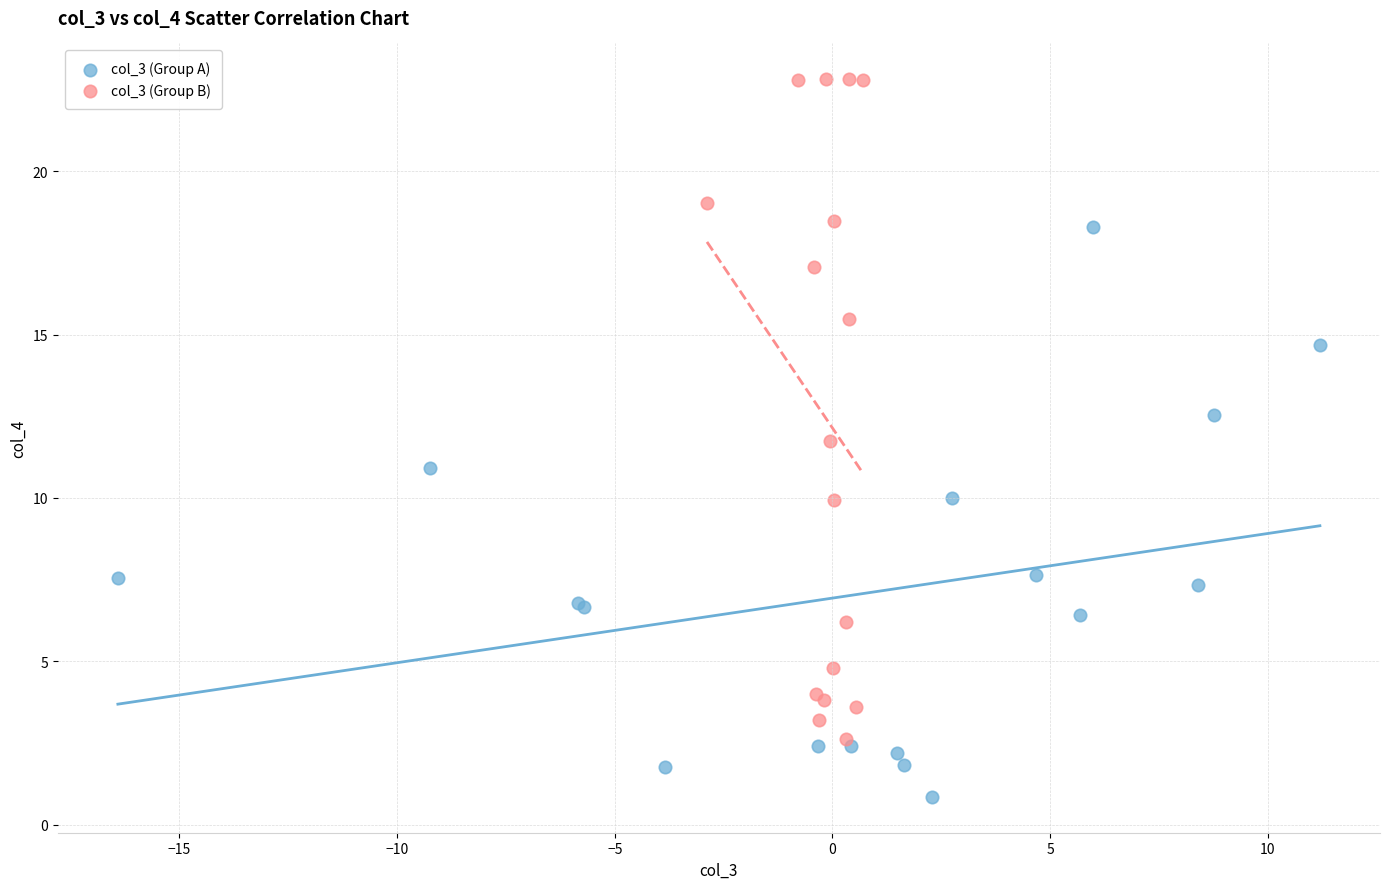

Which series reaches the minimum Y coordinate?

col_3 (Group A)